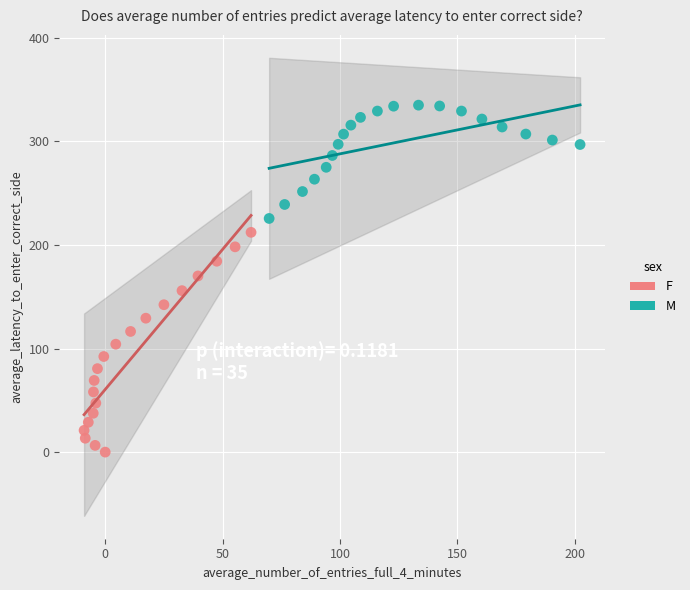

What are all the series names shown in the legend?

F, M